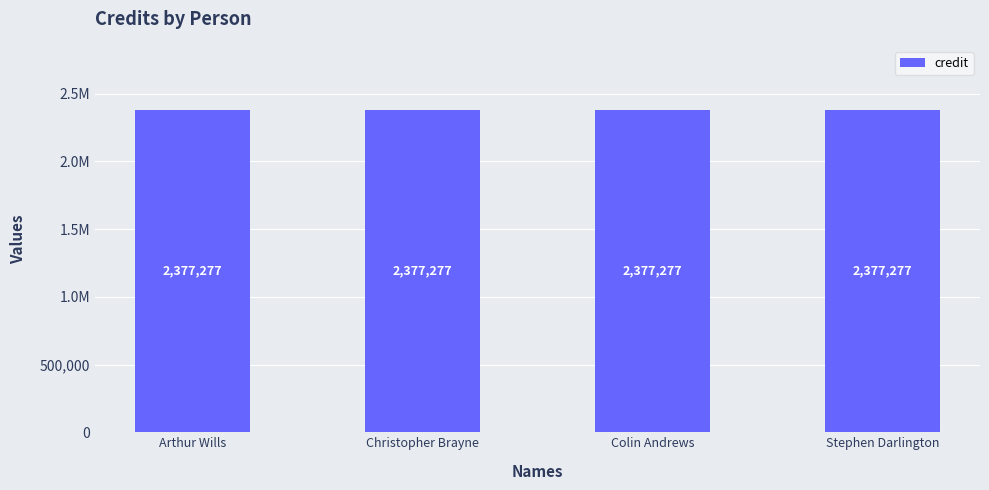

Which series has the widest spread of values?

credit